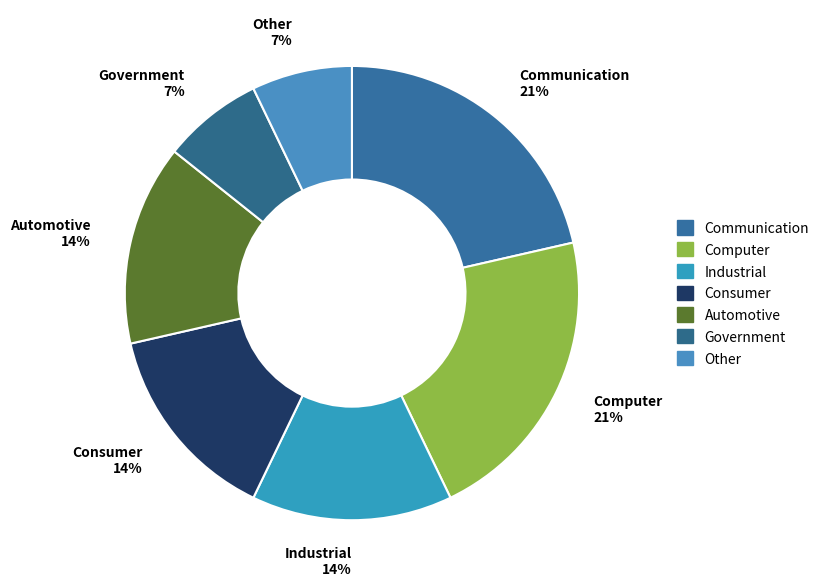

Count the number of slices in the pie.

7